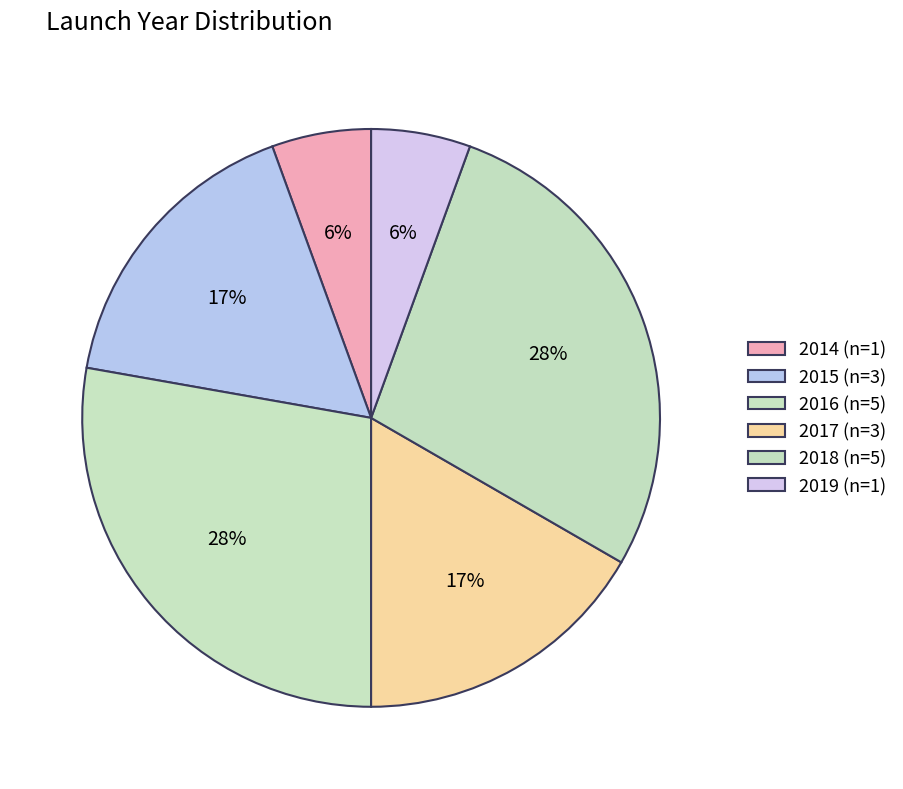

Count the number of slices in the pie.

6